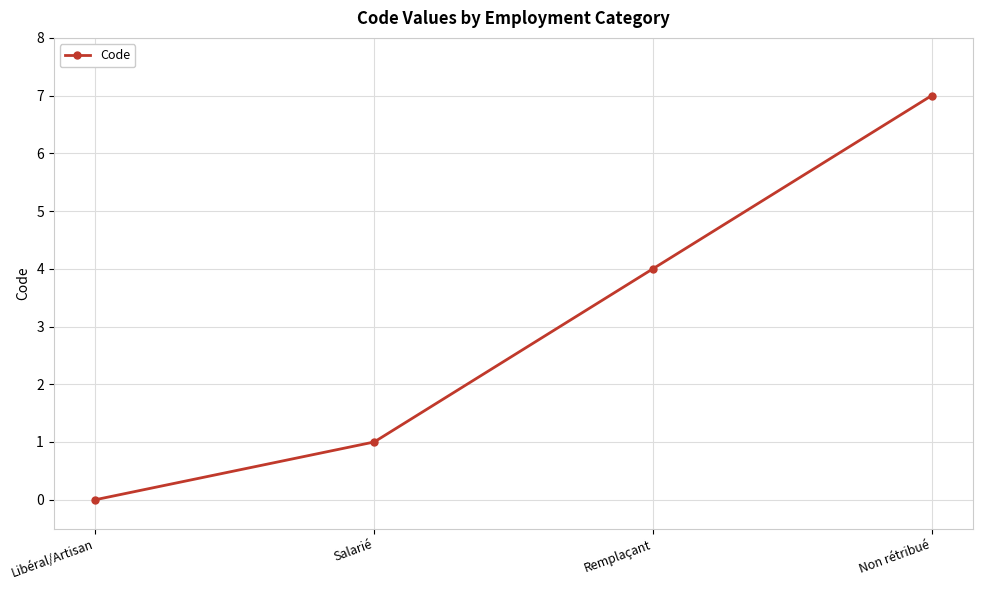

How many distinct data groups are displayed?

1